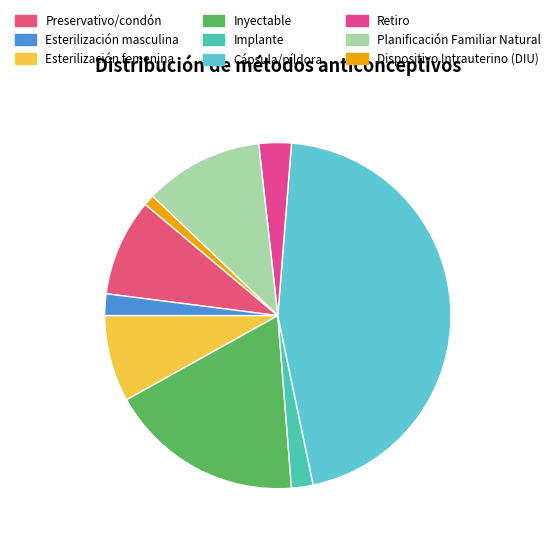

Is Esterilización femenina the majority of the pie?

No